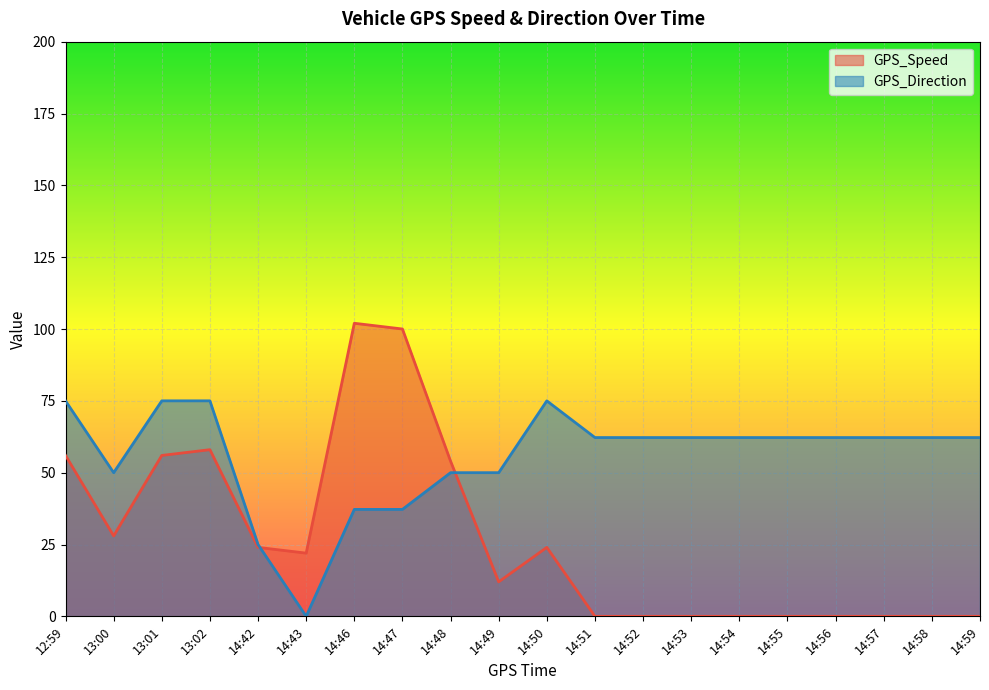

What is the sum of the GPS_Direction values at 13:02 and 14:54?

137.2